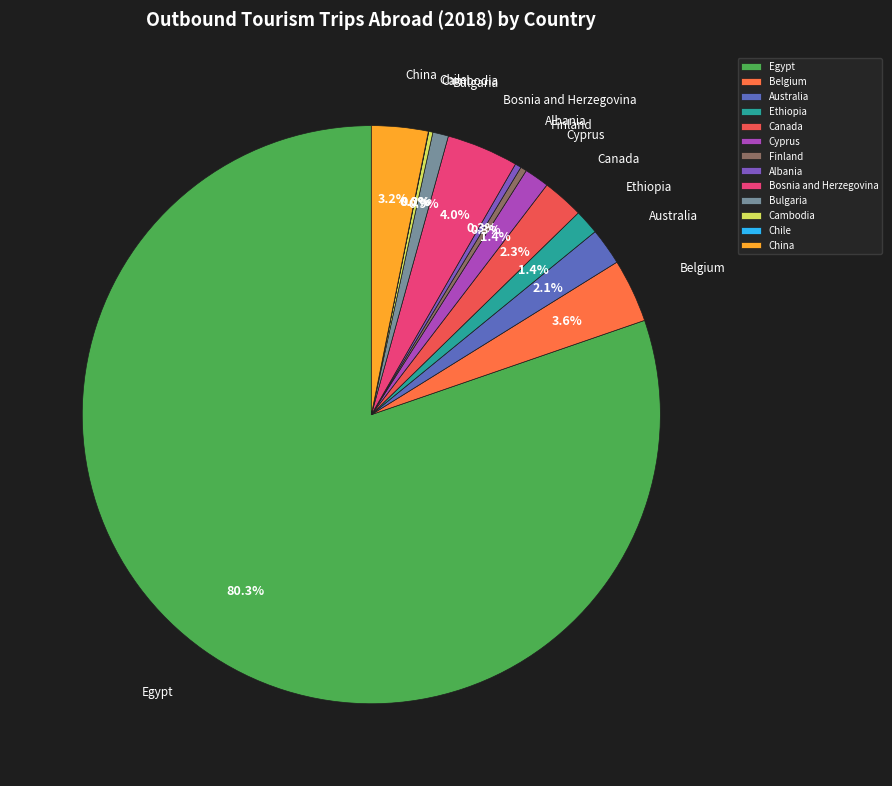

To the nearest percent, what is the average slice percentage?

8%